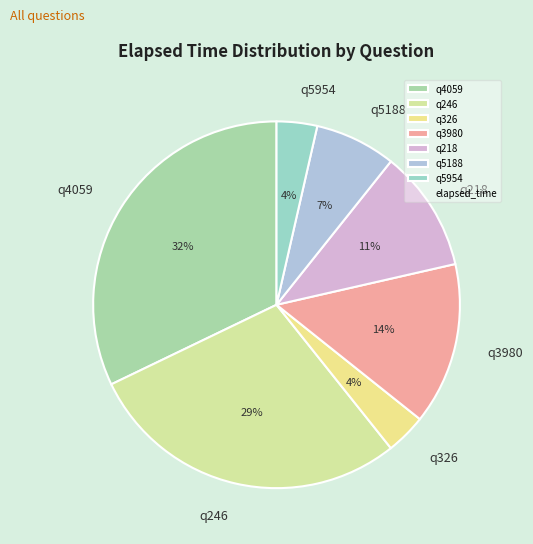

What percentage is the q3980 slice, to the nearest percent?

14%